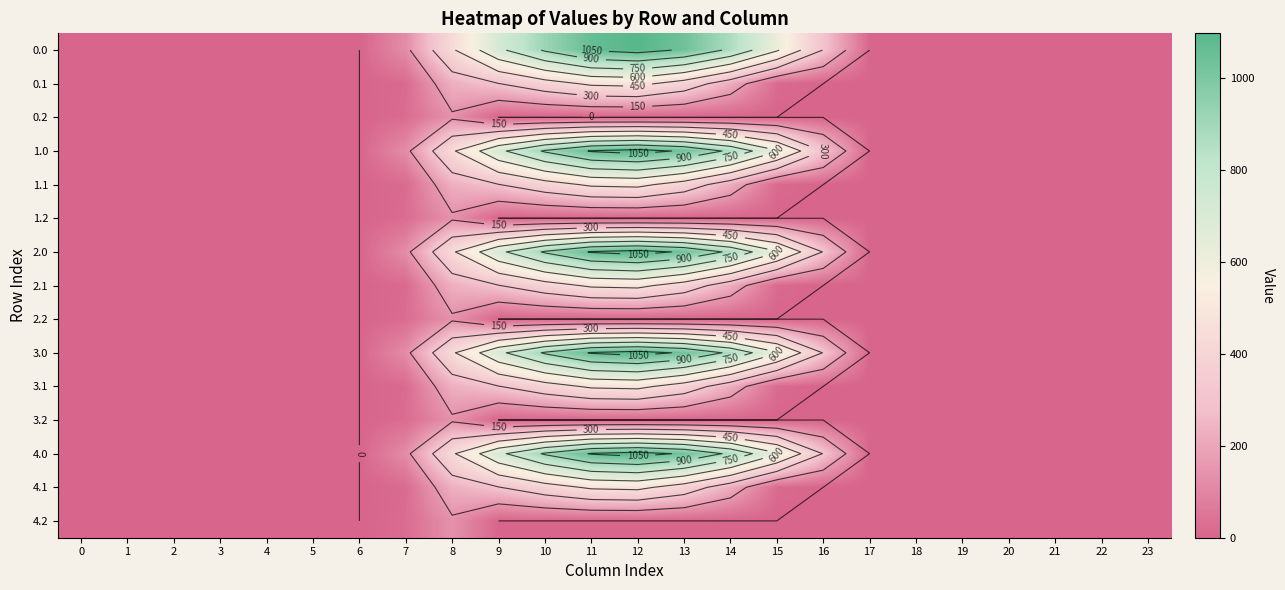

The 0.1 series shows -207.1 at 22. True or false?

False